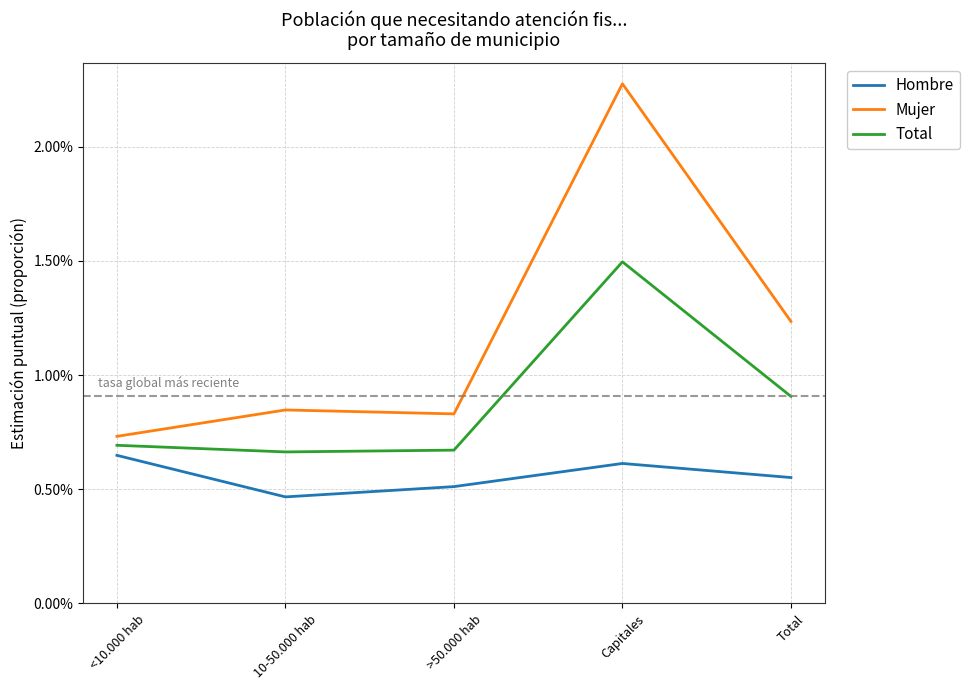

The Mujer series shows 0.0 at 10-50.000 hab. True or false?

True